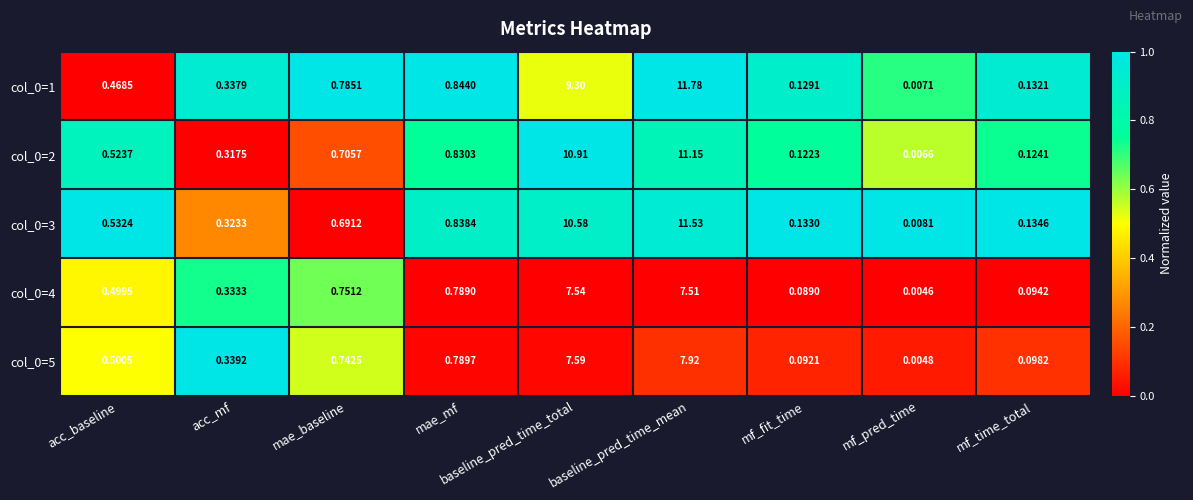

At which category is the sum across all series the highest?

baseline_pred_time_mean